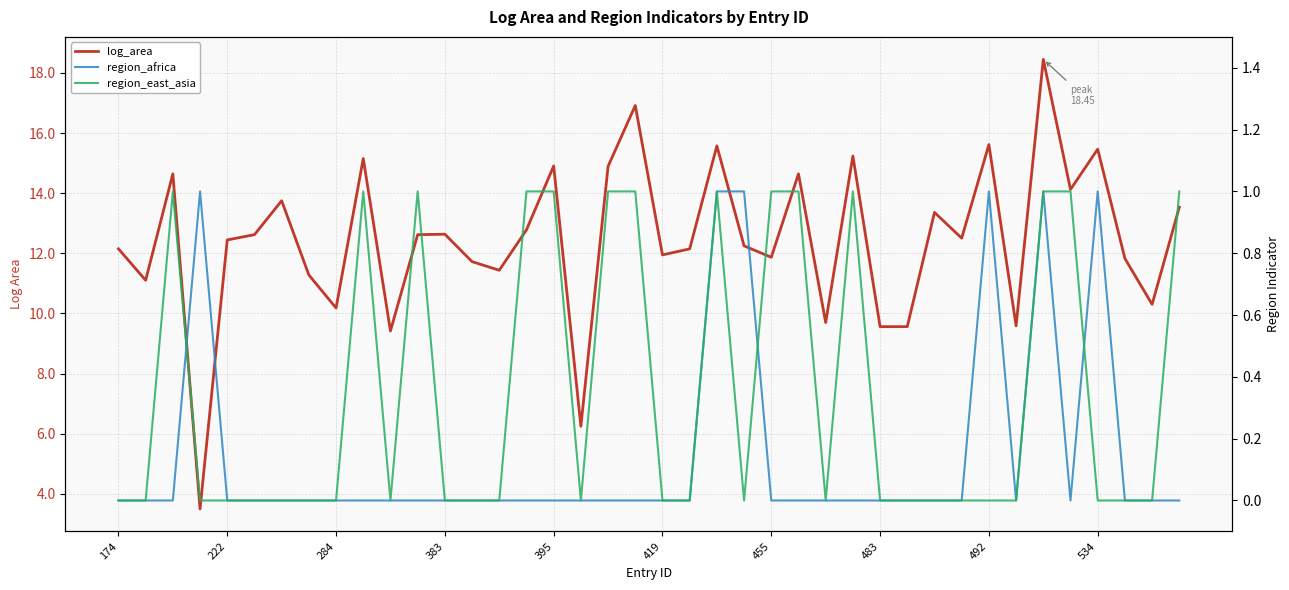

How many lines are shown in the chart?

3